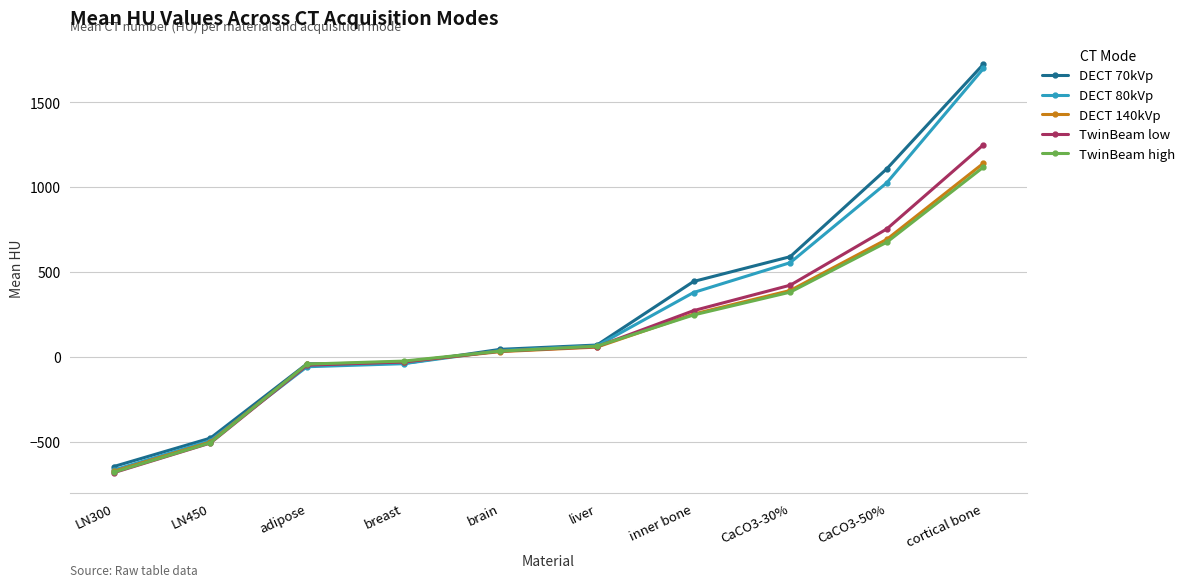

What is the lowest value of the DECT 70kVp series?

-646.2